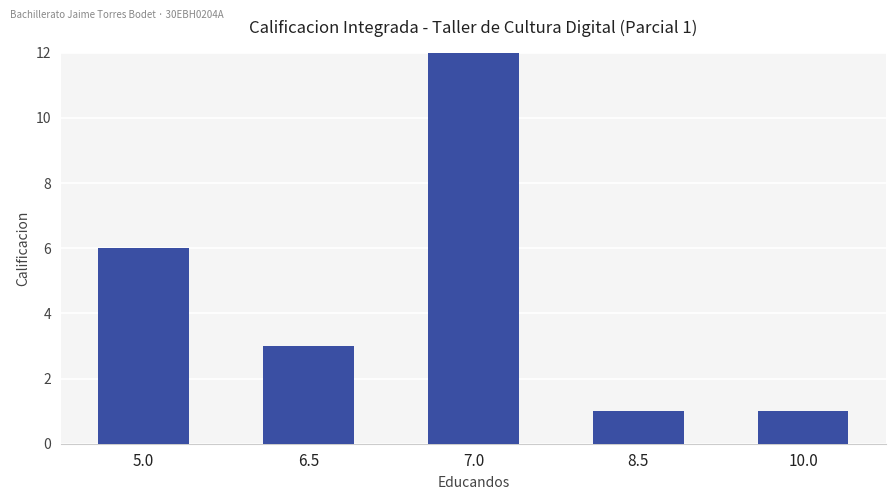

The value at 7.0 is 22. True or false?

False